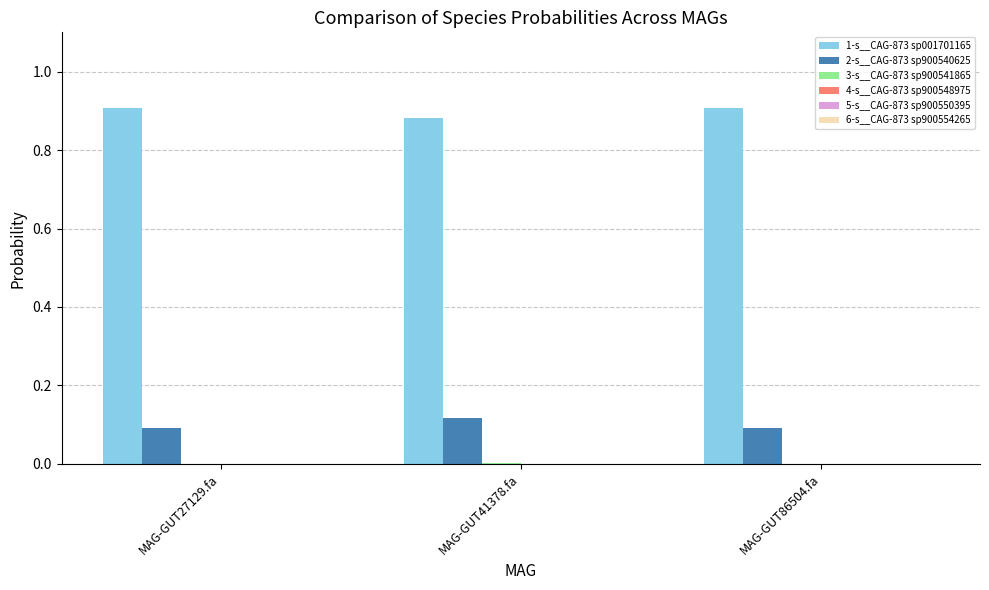

Which series has the largest total across all categories?

1-s__CAG-873 sp001701165